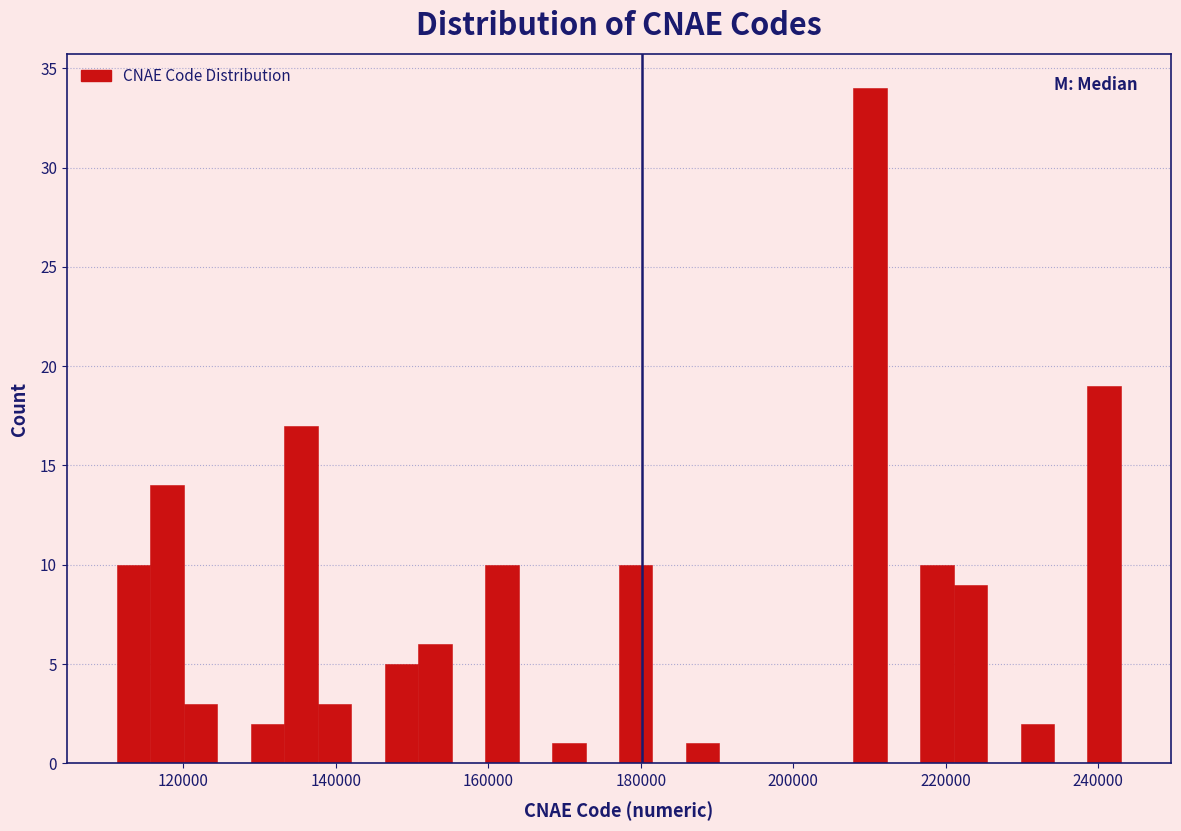

Around what value on the x-axis is the tallest bar? Give the approximate position of its centre, as read against the axis.

210000